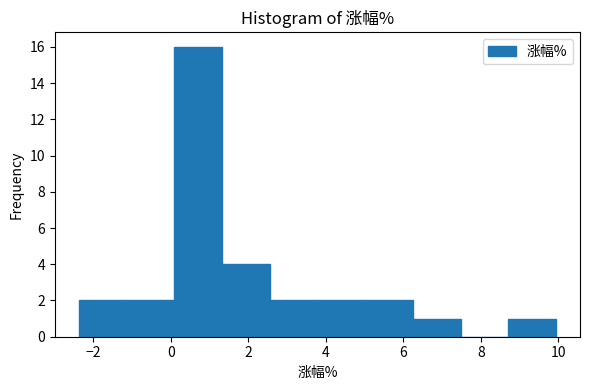

Reading left to right, list every bar in this chart as the range it spans on the x-axis followed by its height. Neither the bar edges nor the heights are printed on the chart, so give them approximately, as read against the axes.

-2.4 to -1.2: 2
-1.2 to 0.0: 2
0.0 to 1.4: 16
1.4 to 2.6: 4
2.6 to 3.8: 2
3.8 to 5.0: 2
5.0 to 6.2: 2
6.2 to 7.4: 1
7.4 to 8.8: 0
8.8 to 10.0: 1